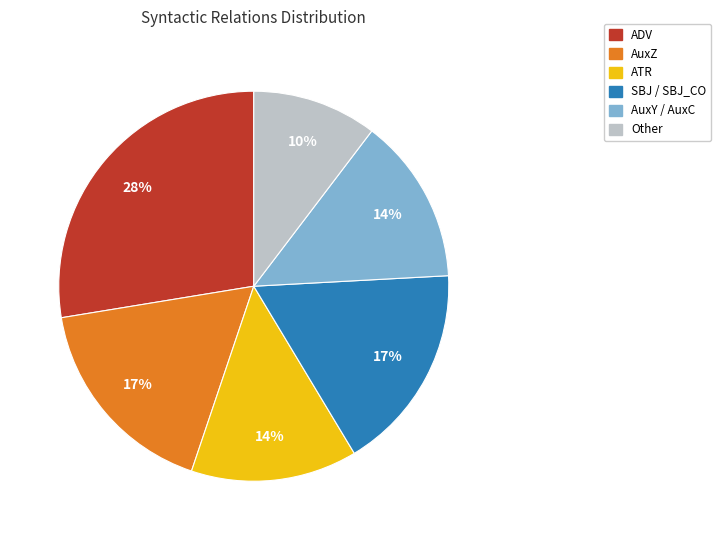

Combined, do AuxZ and ATR account for over 50%?

No